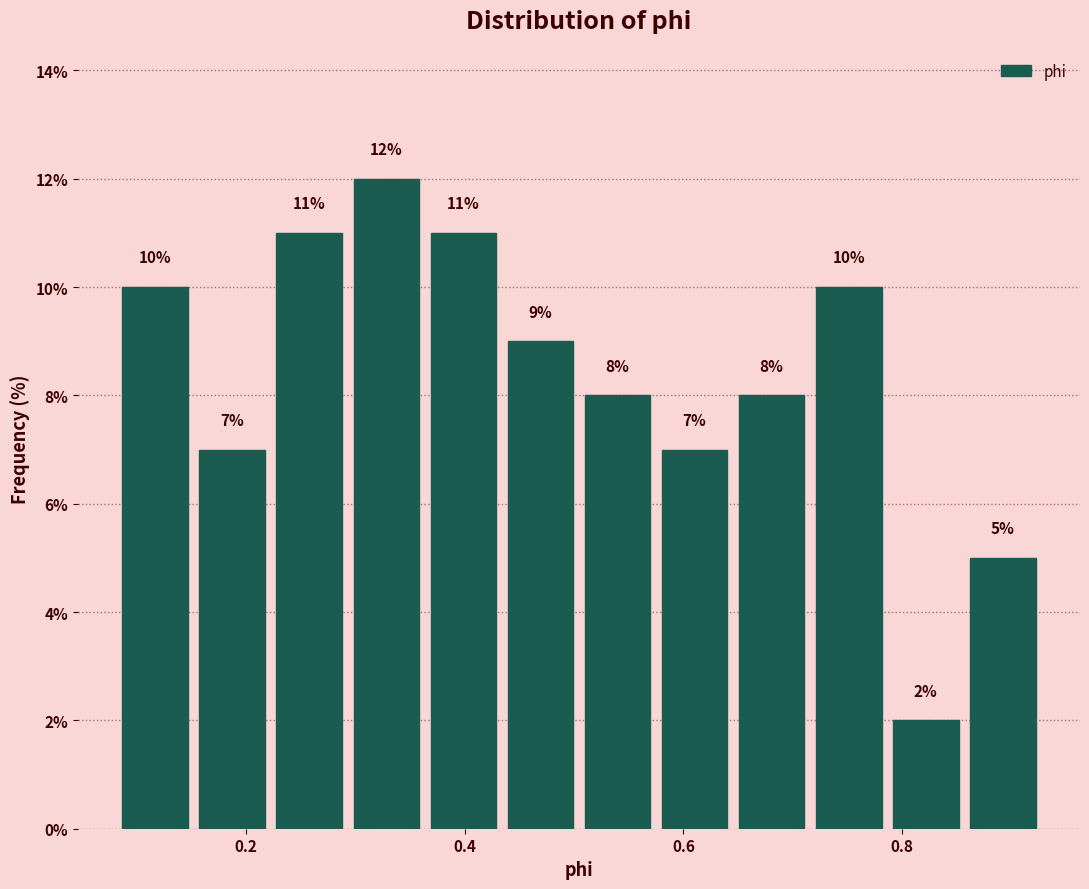

Around what value on the x-axis is the tallest bar? Give the approximate position of its centre, as read against the axis.

0.32